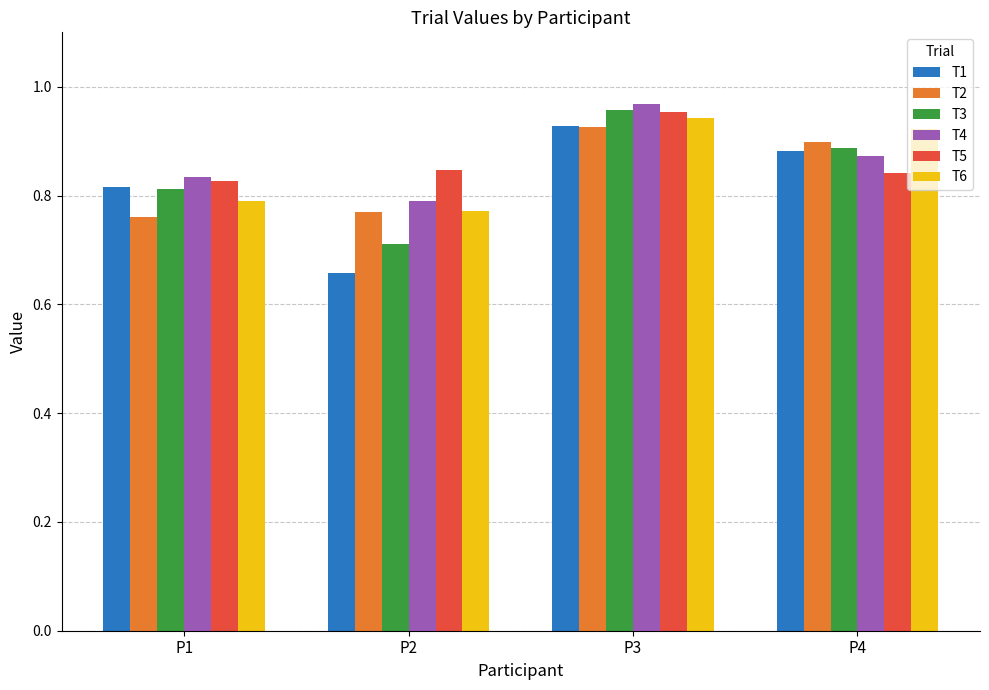

Where is T1 nearest to the value 0?

P2